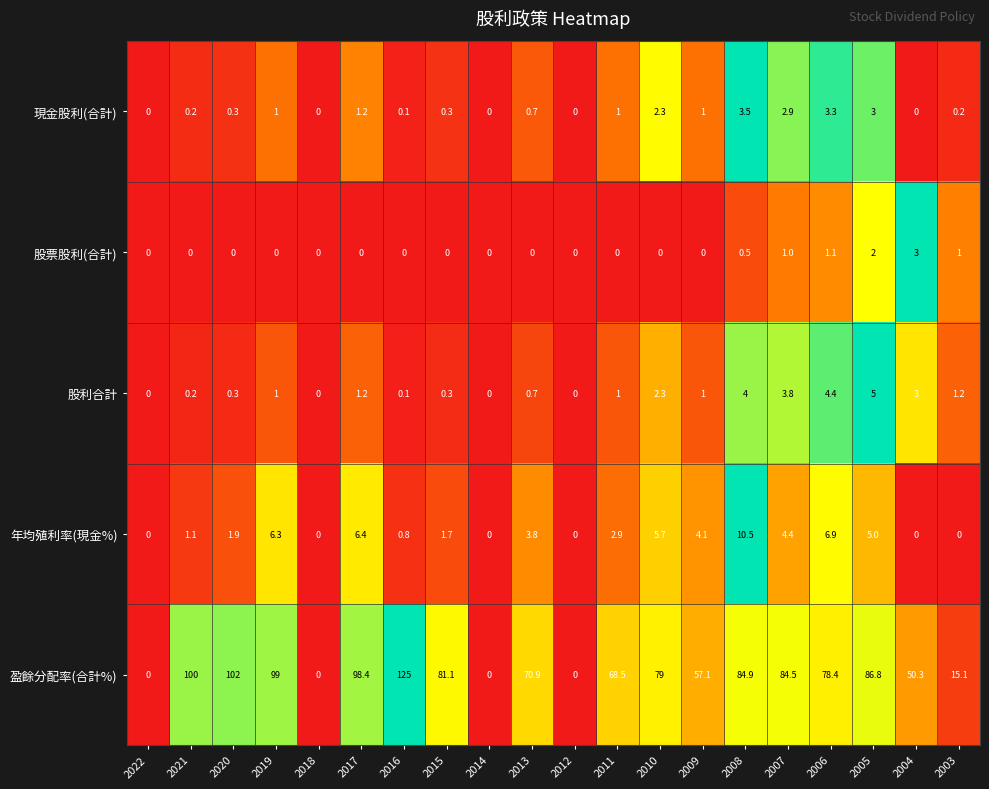

At which category is the sum across all series the highest?

2016